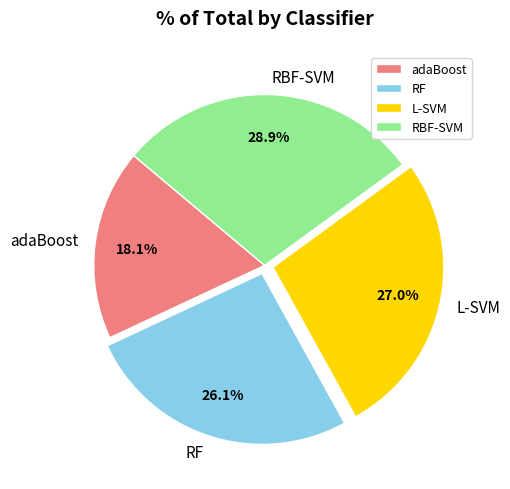

Count the number of slices in the pie.

4